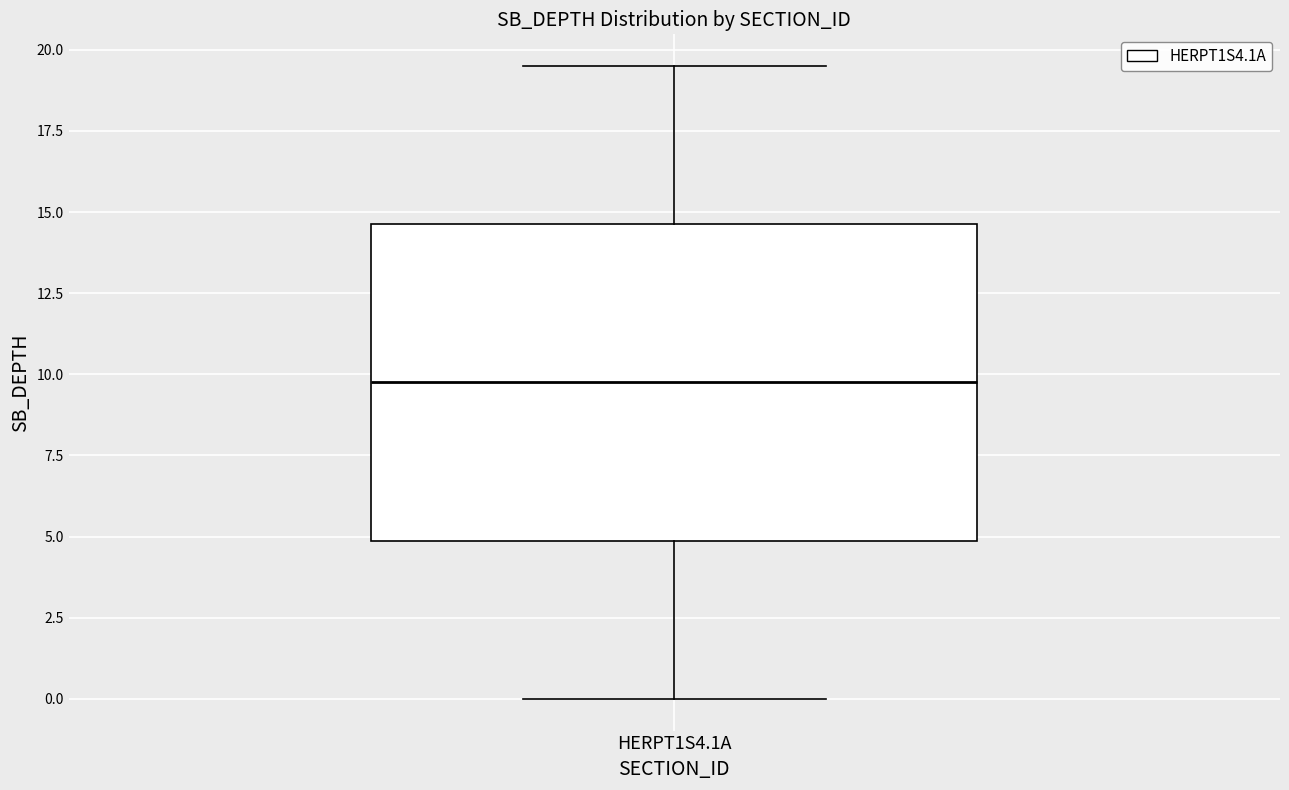

Where does the lower whisker of the box for HERPT1S4.1A end on the y-axis? The values are not printed on the chart, so give them approximately, as read against the axis.

0.0